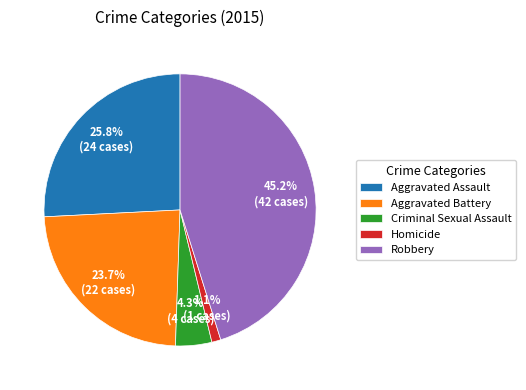

What percentage is the Homicide slice, to the nearest percent?

1%